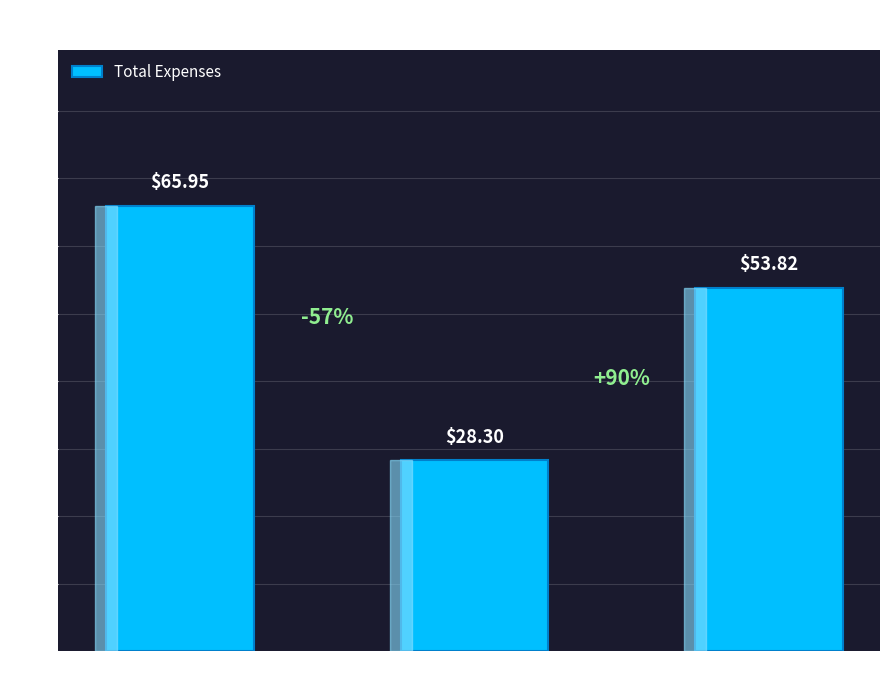

Approximately how many times larger is the value at C2 compared to C-4?

1.2